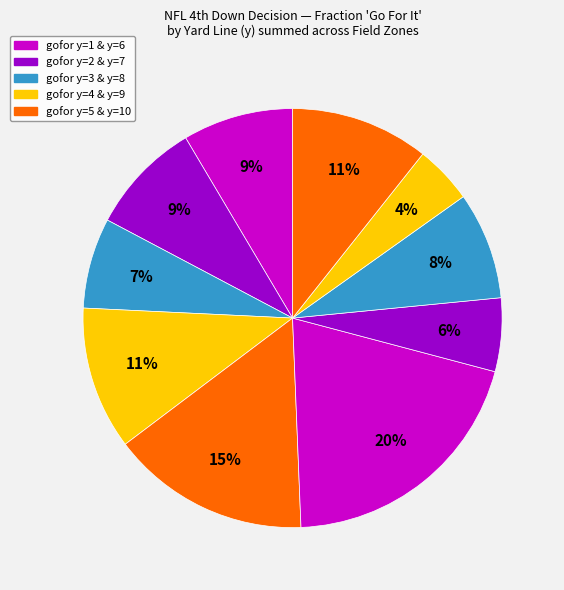

How many slices are in this pie chart?

10